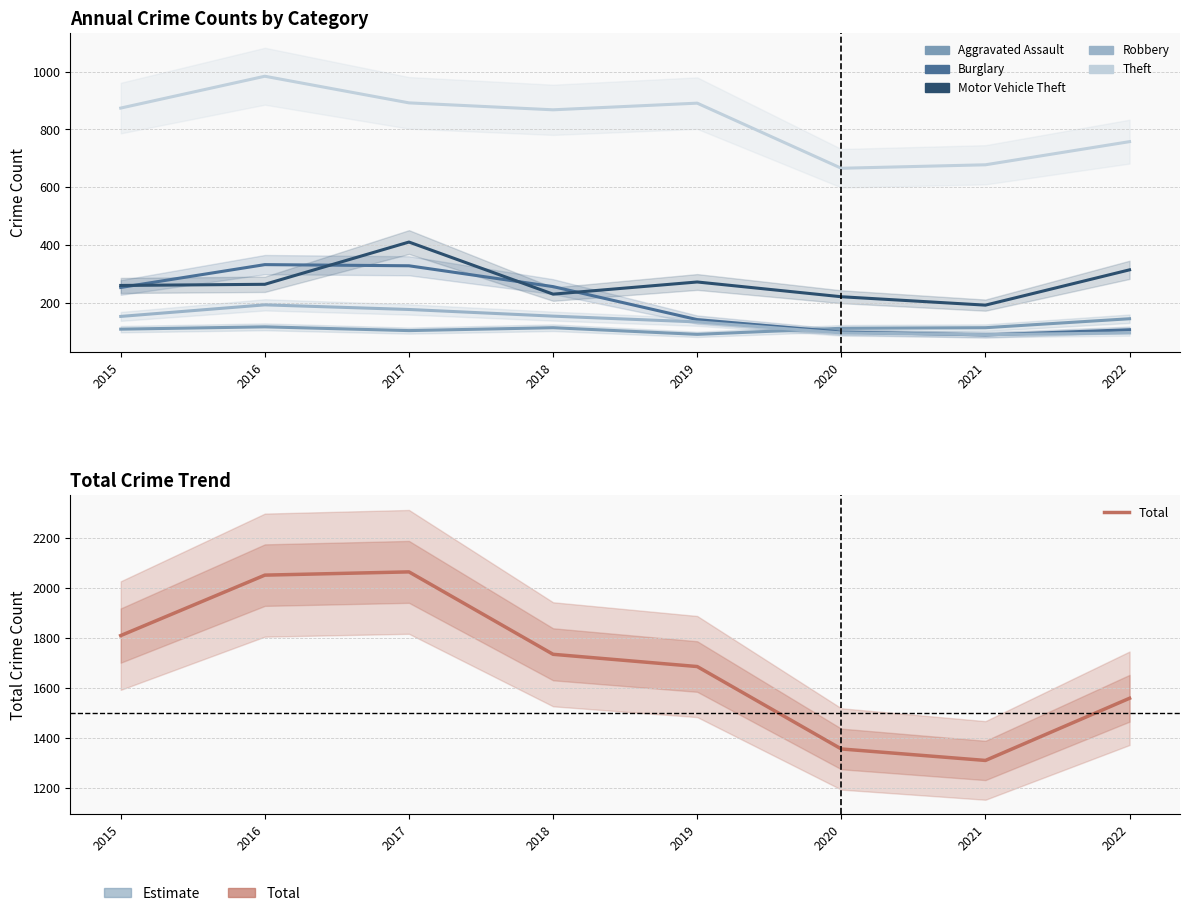

Which series has the largest total across all categories?

Total